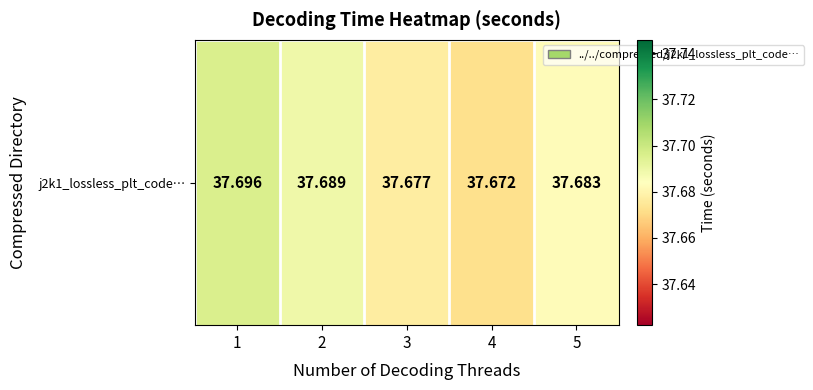

What is the ratio of the value at 2 to the value at 4?

1.0